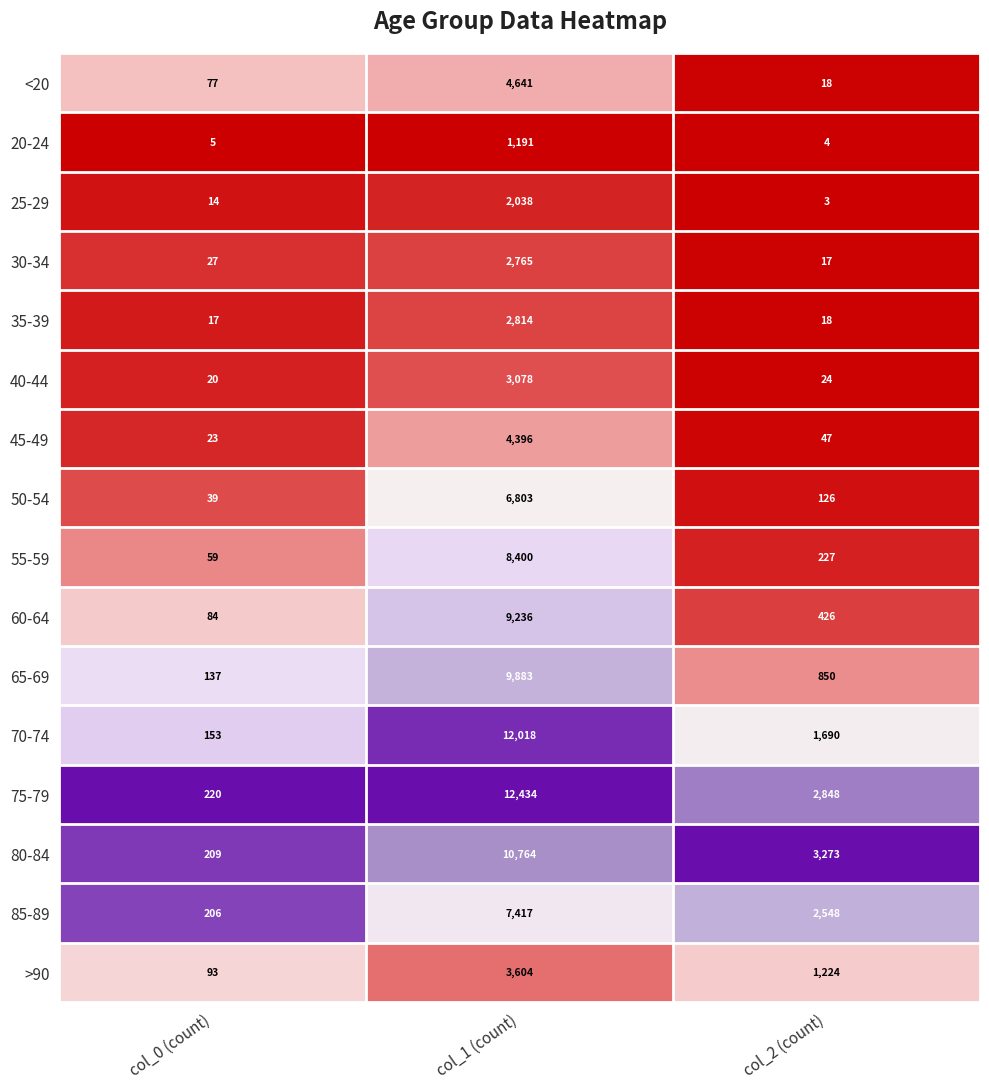

Which category has the highest value across all series?

col_1 (count)